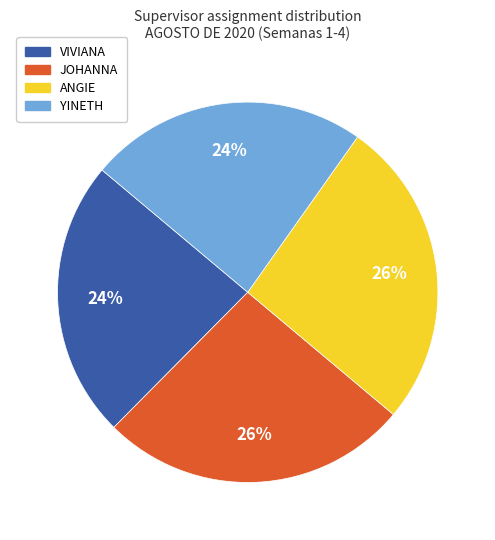

What percentage is the JOHANNA slice, to the nearest percent?

26%